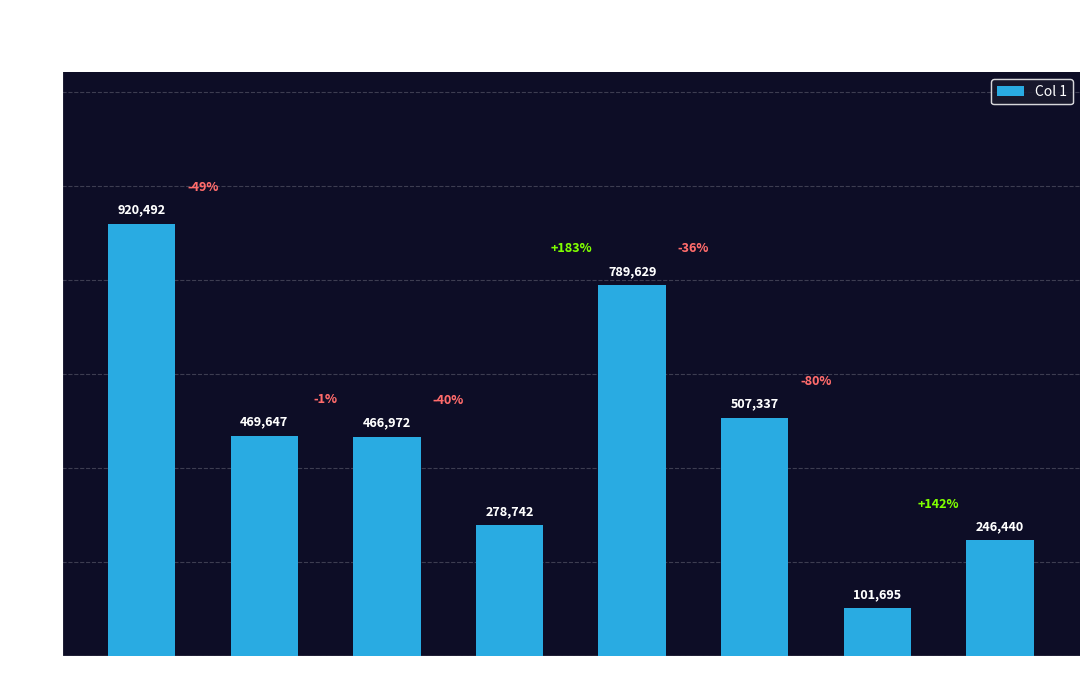

What is the sum of the values at Row 1 and Row 7?

716087